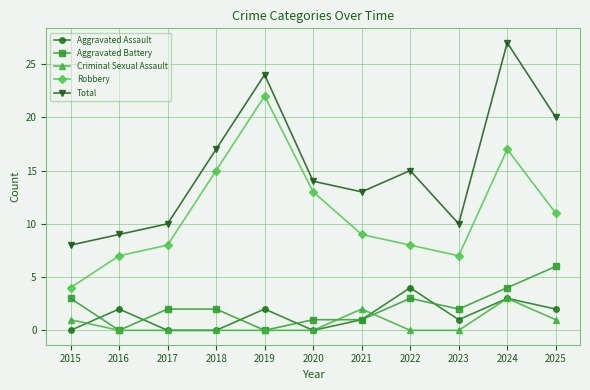

How many lines are shown in the chart?

5